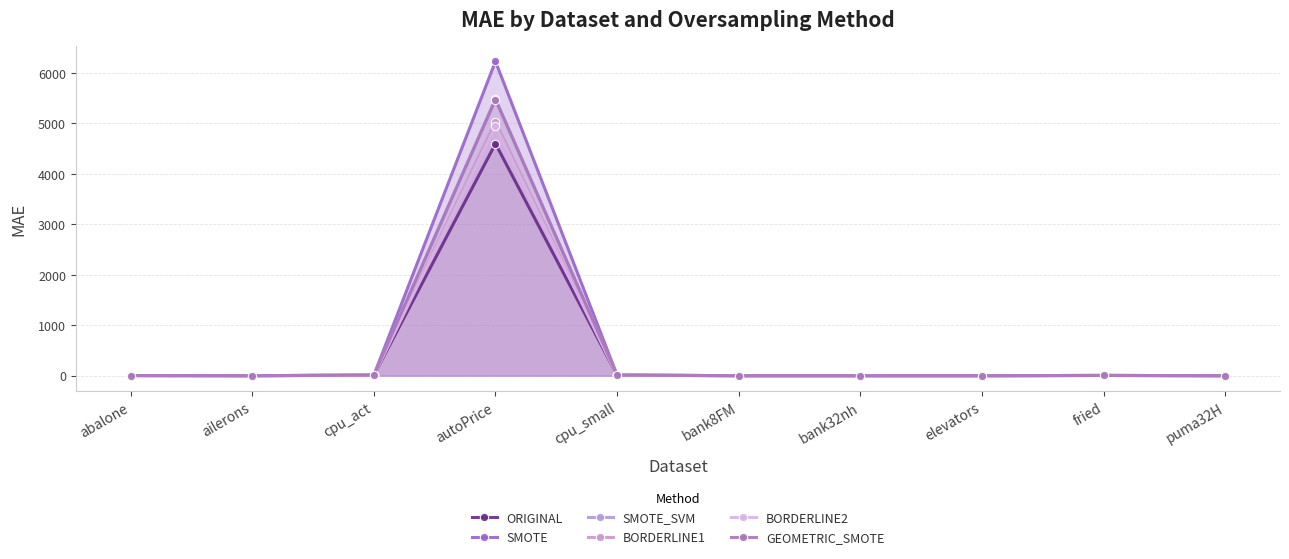

How many interior local valleys does the GEOMETRIC_SMOTE series have?

2